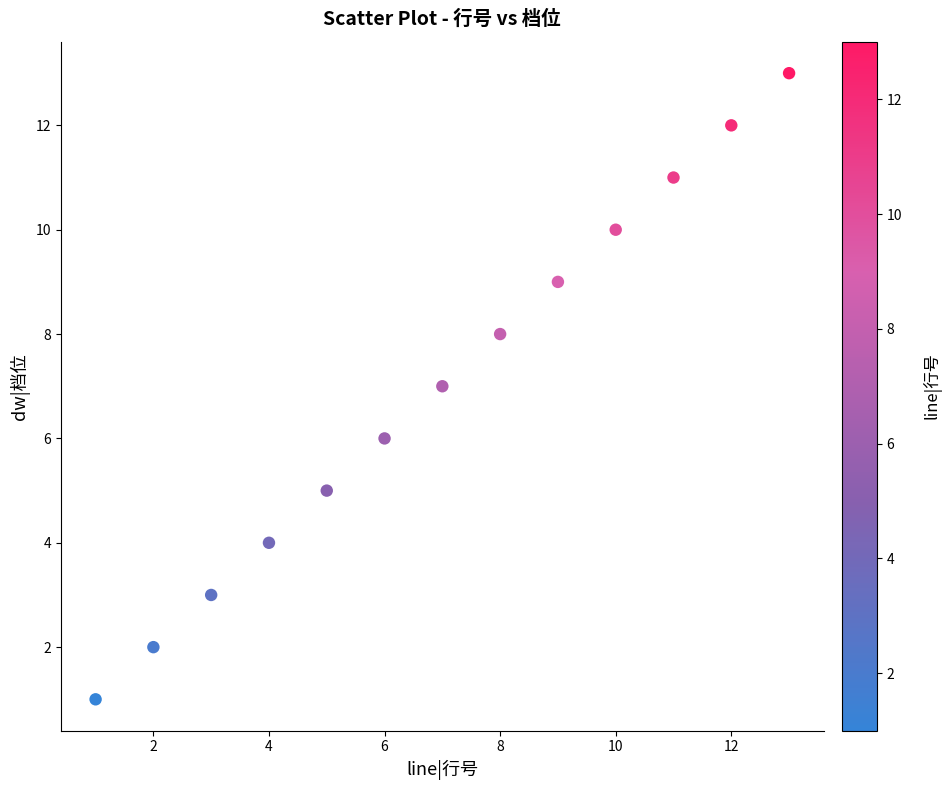

What is the range of Y values (max minus min)?

12